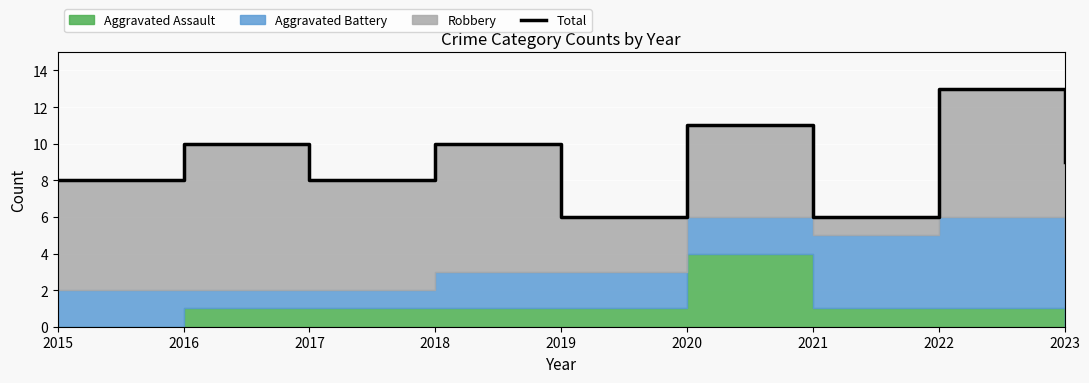

What is the difference between the values at 2017 and 2020?

3